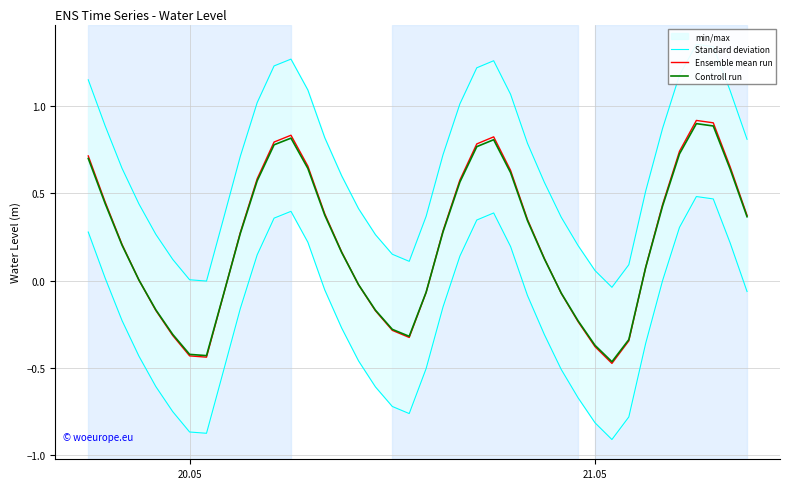

In Controll run, how many points are higher than both neighbors (excluding endpoints)?

3